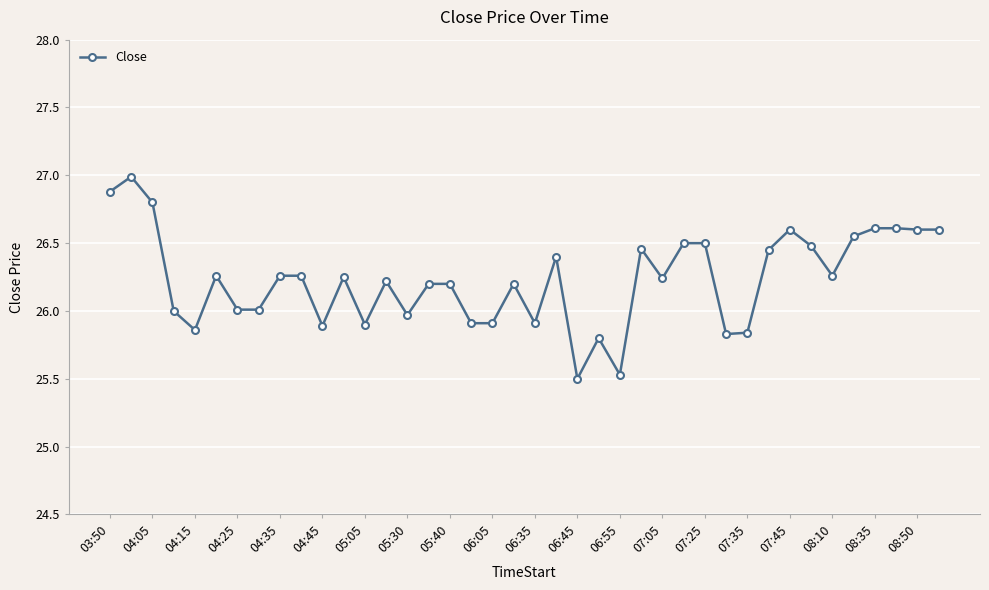

What is the difference between the second highest and minimum values?

1.4